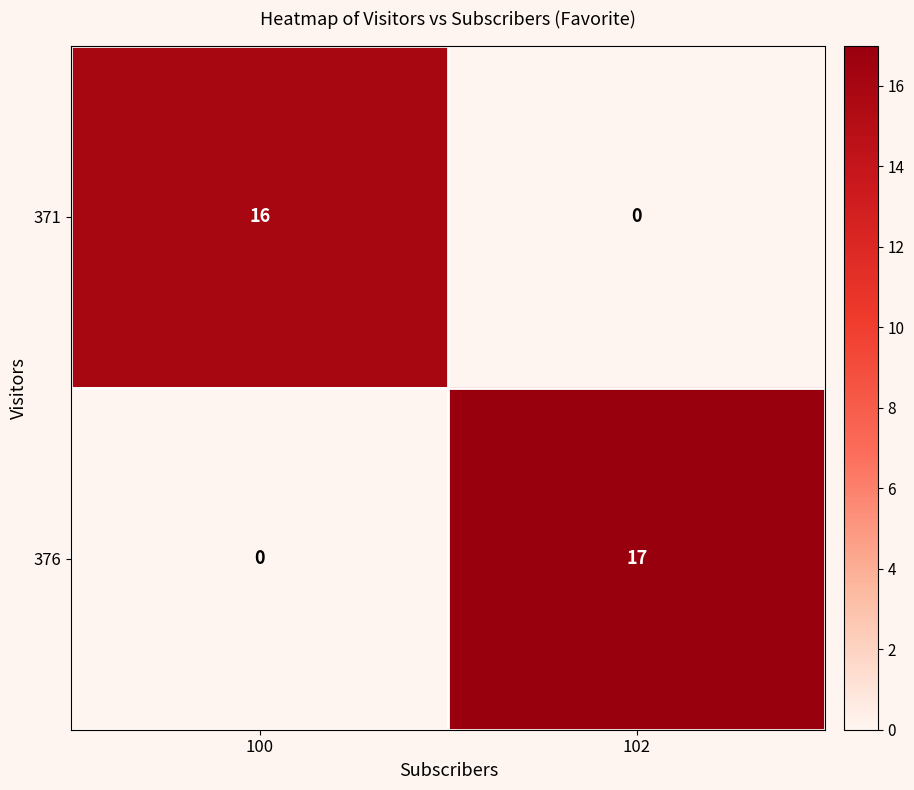

What is the total value across all series at 100?

16